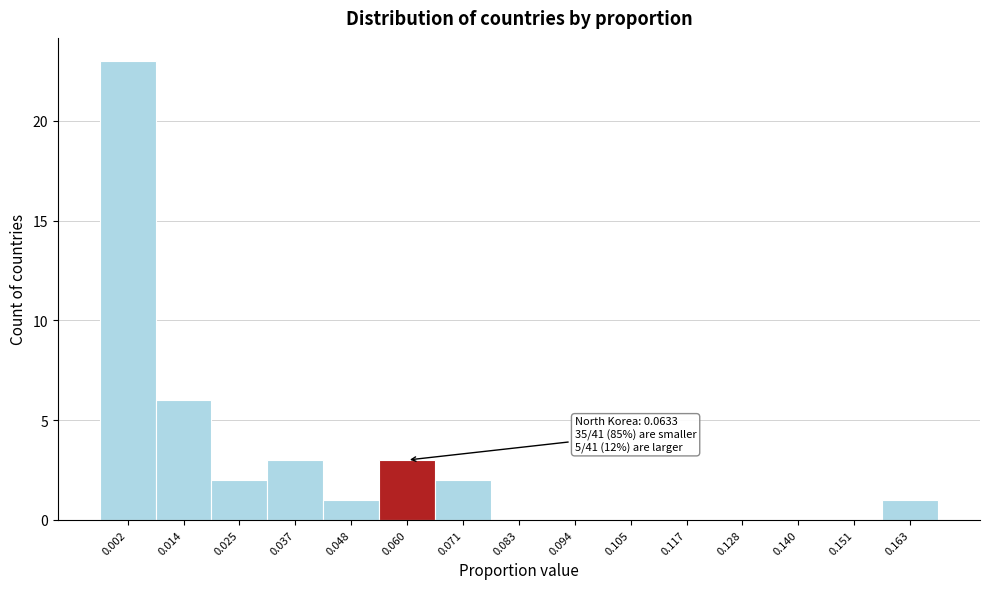

Reading left to right, extract all data points from this chart.

0.002=23	0.014=6	0.025=2	0.037=3	0.048=1	0.060=3	0.071=2	0.083=0	0.094=0	0.105=0	0.117=0	0.128=0	0.140=0	0.151=0	0.163=1